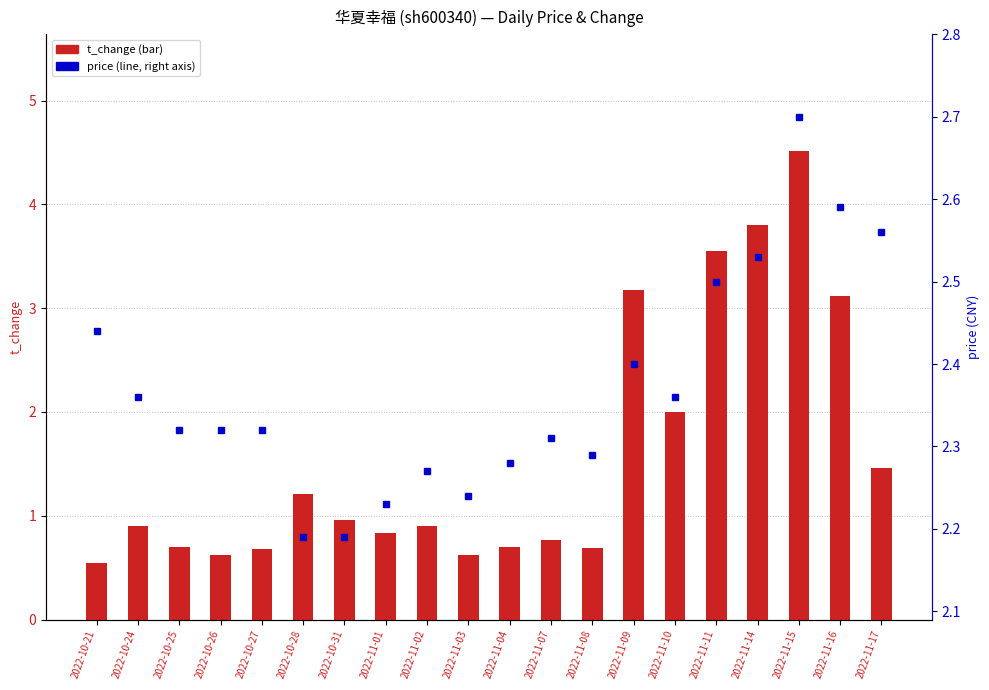

The value of price at 2022-11-08 is 2.3. True or false?

True